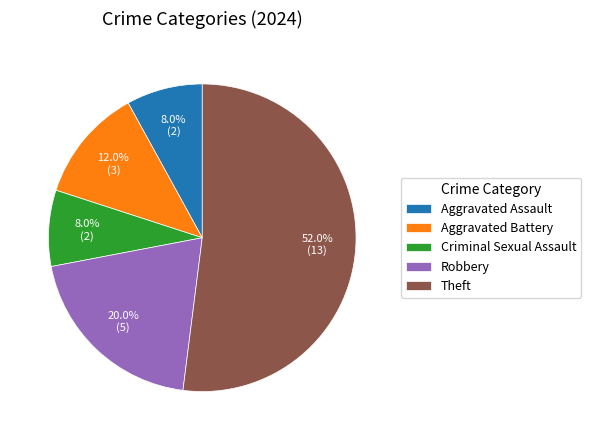

To the nearest percent, what is the combined percentage of Aggravated Assault and Criminal Sexual Assault?

16%